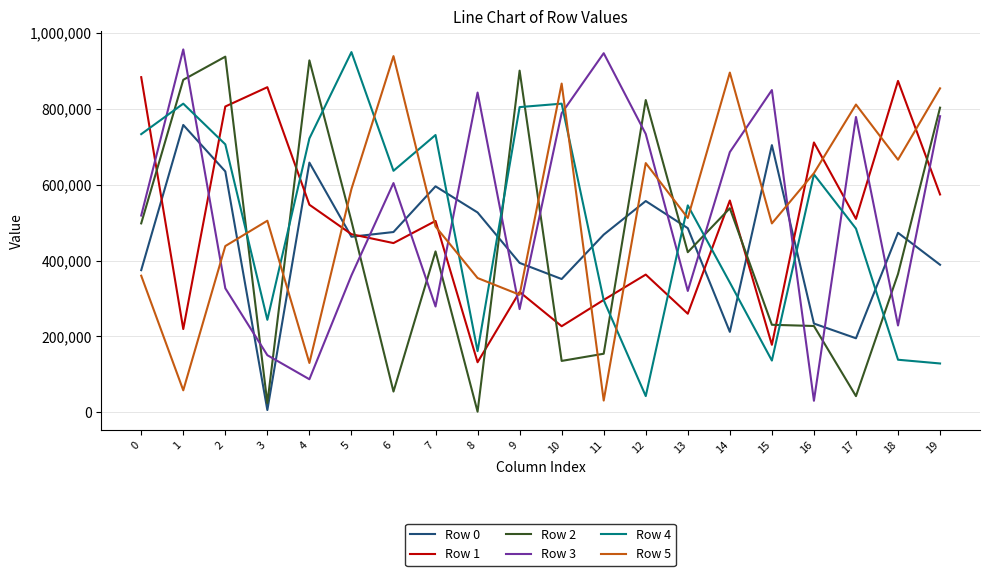

What is the spread (max minus min) of values at 9?

629045